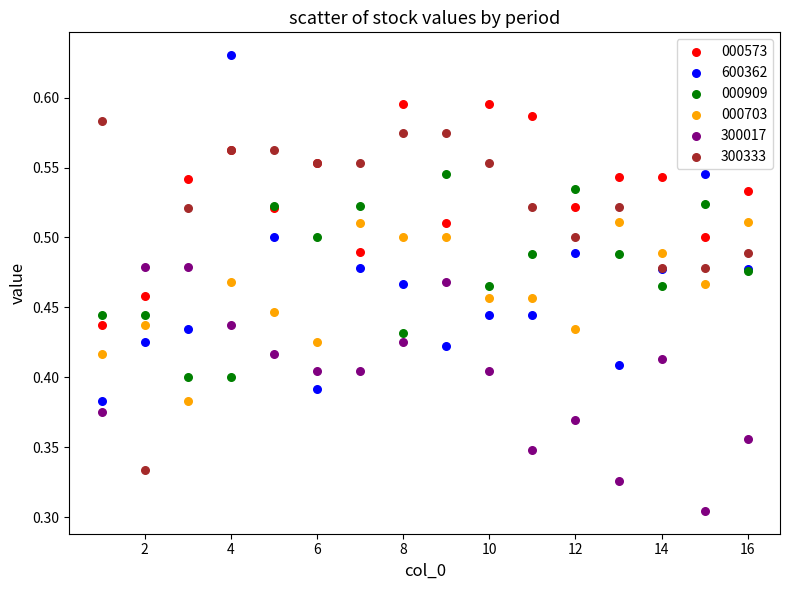

Which series contains the lowest Y value?

300017